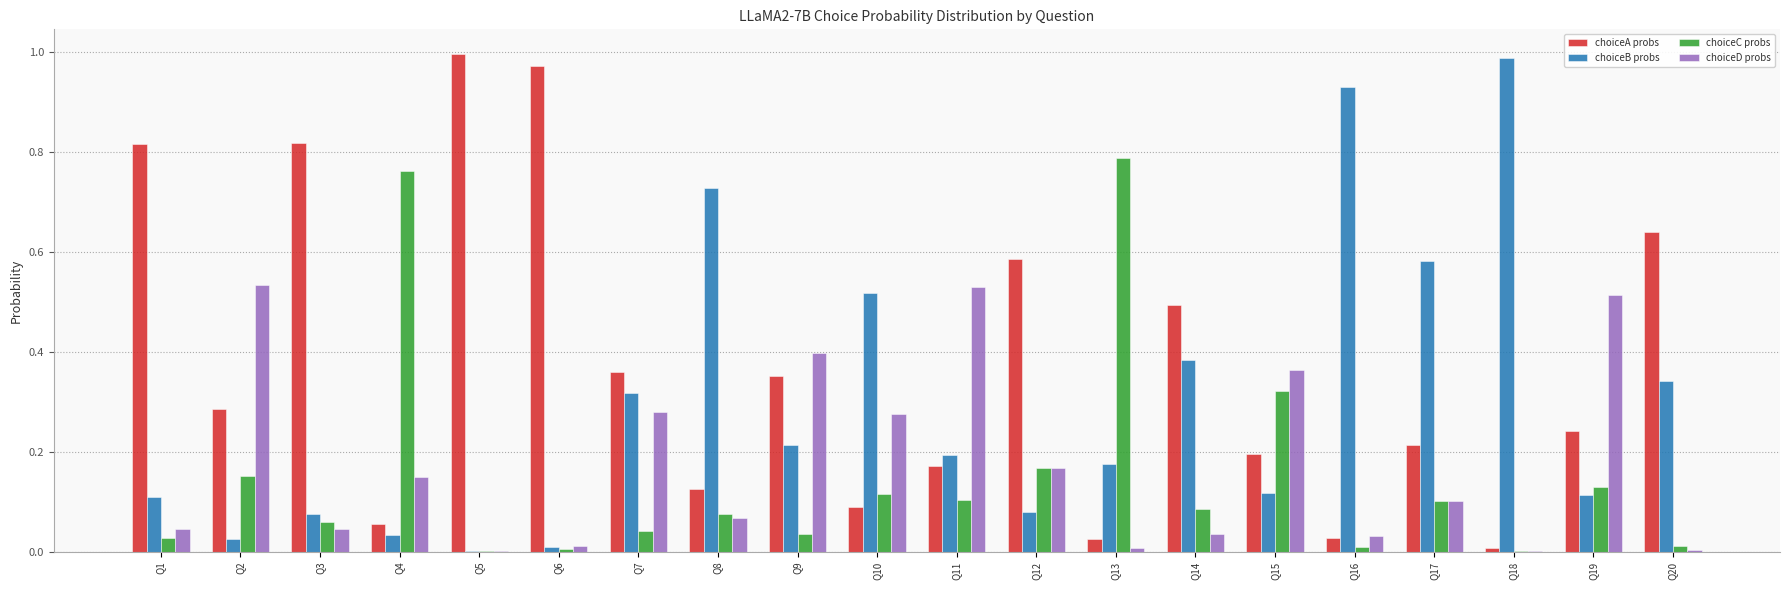

The value of choiceC probs at Q12 is 0.2. True or false?

True